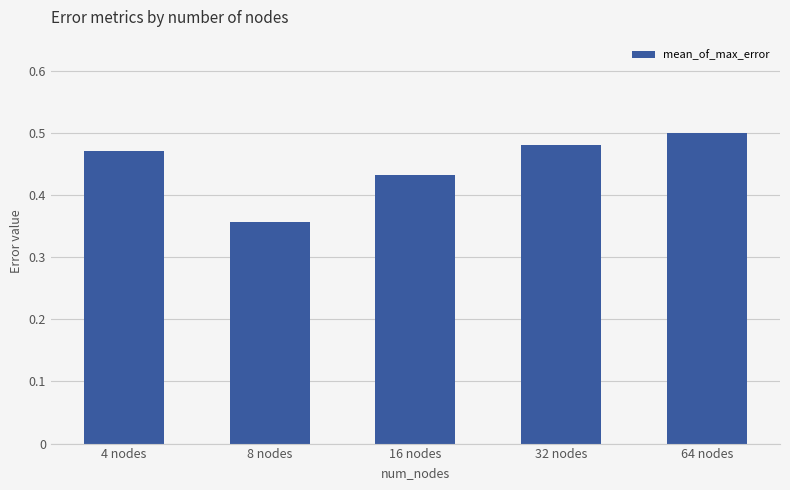

What position from the left is 32 nodes?

4